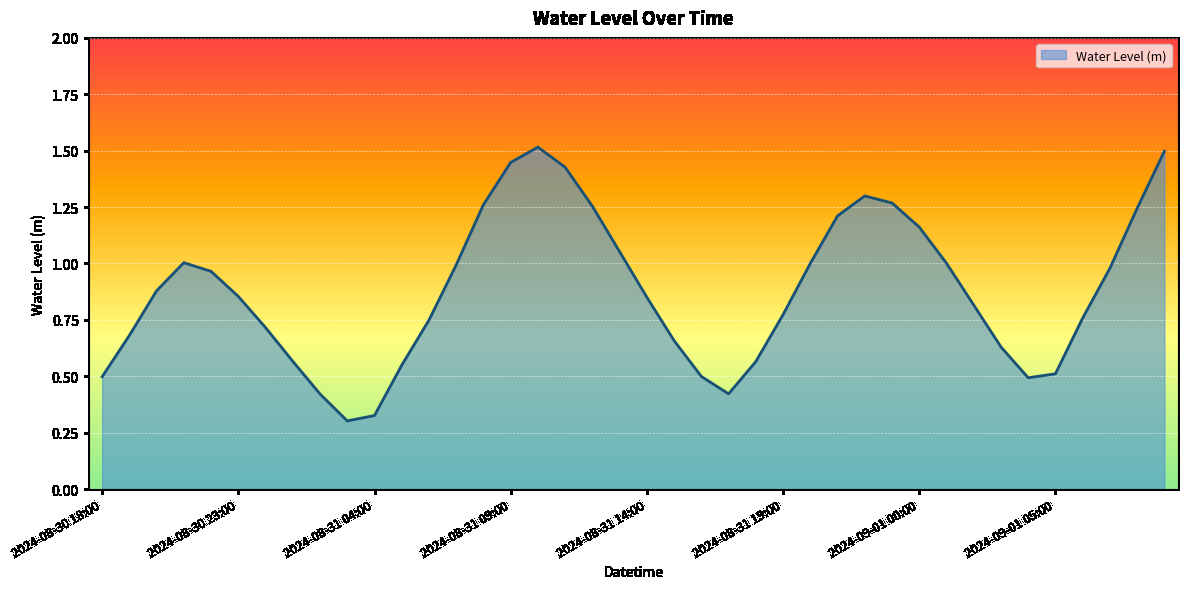

What is the greatest value displayed?

1.5